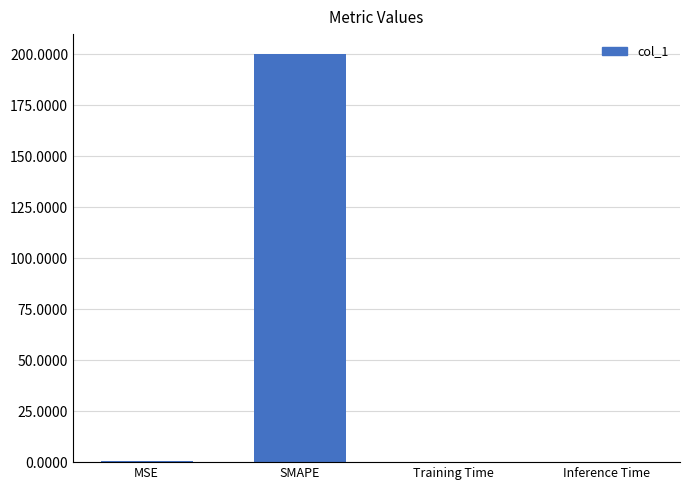

What is the sum of all values?

200.5